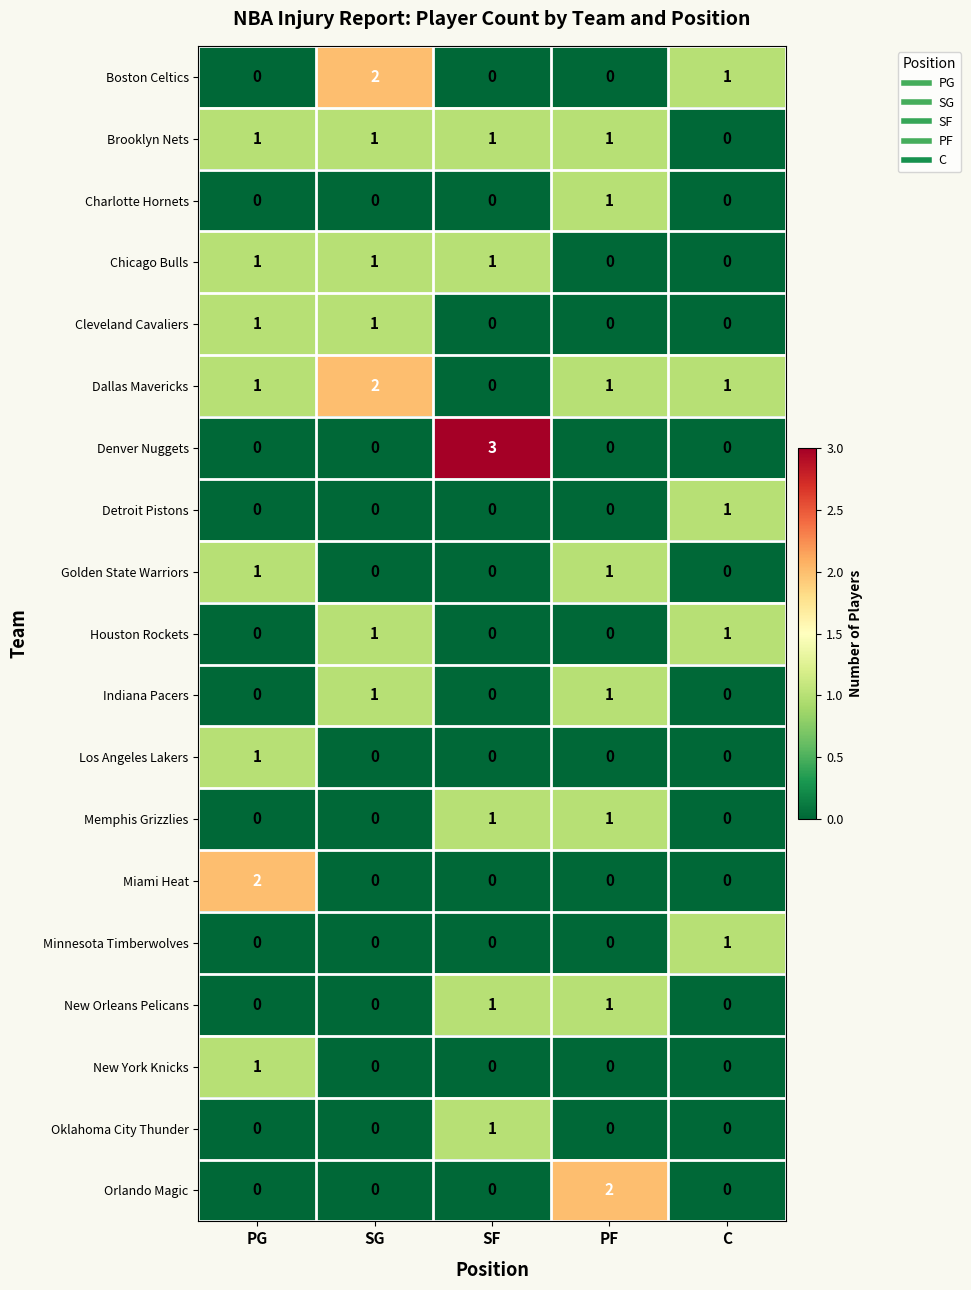

What is the total value across all series at PG?

9